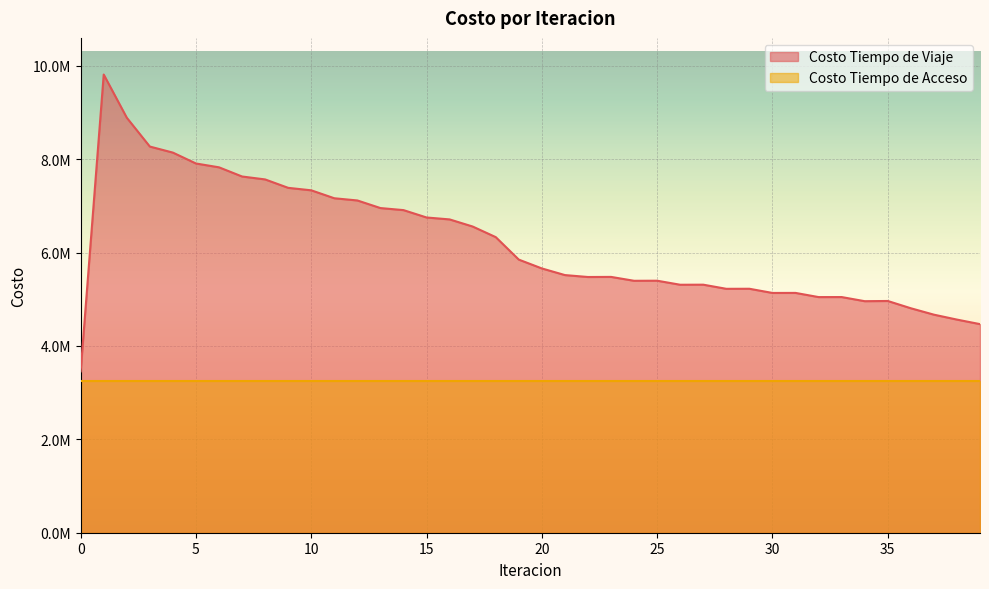

How many interior local peaks (higher than both neighbors) does the data have?

8